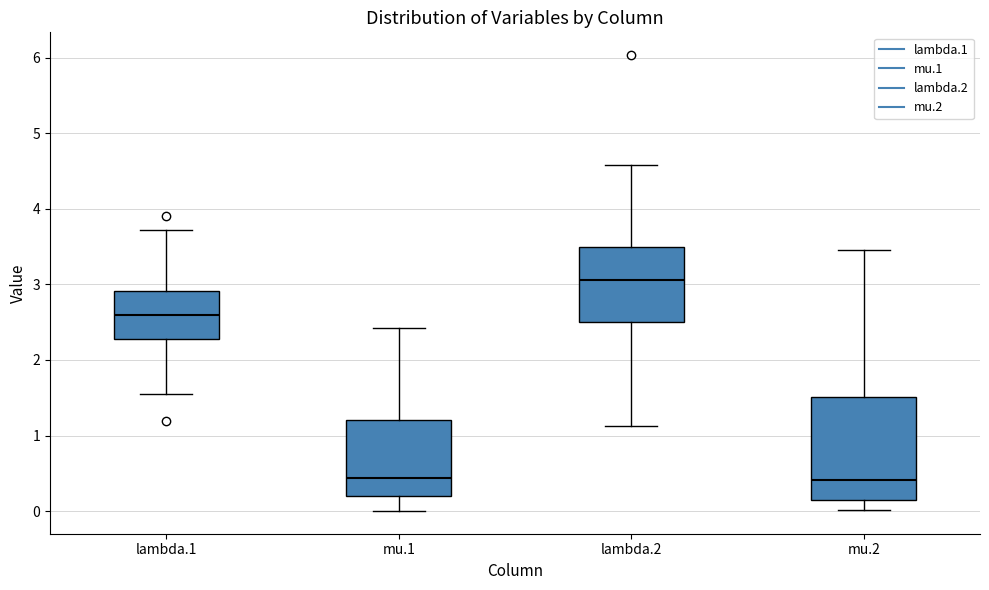

Reading left to right, read every box against the y-axis: the position of its median line, the range the box covers, and the ends of its whiskers. The values are not printed on the chart, so give them approximately, as read against the axis.

lambda.1: median 2.6, box 2.3 to 2.9, whiskers 1.5 to 3.7
mu.1: median 0.4, box 0.2 to 1.2, whiskers 0.0 to 2.4
lambda.2: median 3.1, box 2.5 to 3.5, whiskers 1.1 to 4.6
mu.2: median 0.4, box 0.2 to 1.5, whiskers 0.0 to 3.5